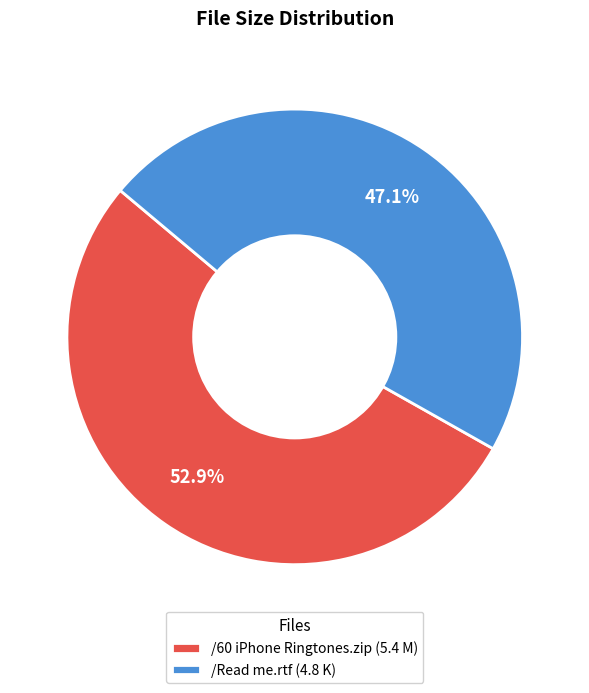

What percentage is the /60 iPhone Ringtones.zip (5.4 M) slice, to the nearest percent?

53%